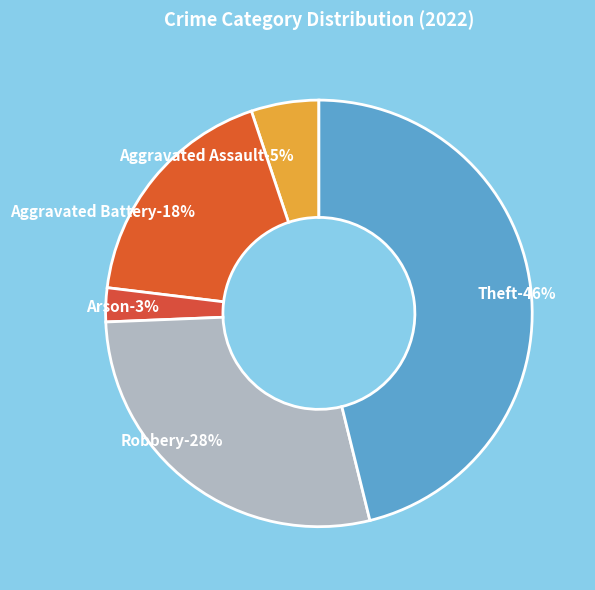

Is it true that Aggravated Battery is 29% of the pie?

False